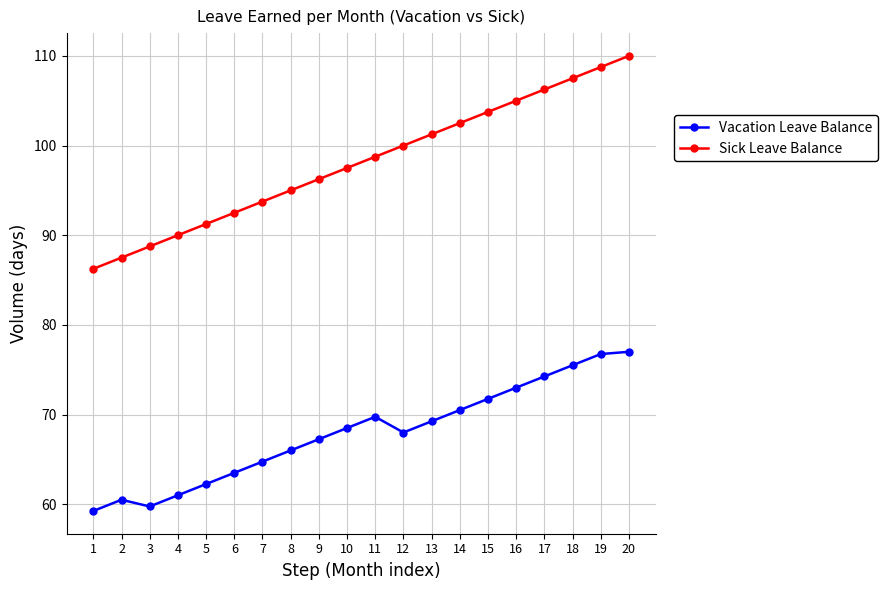

At which category is the sum across all series the highest?

20